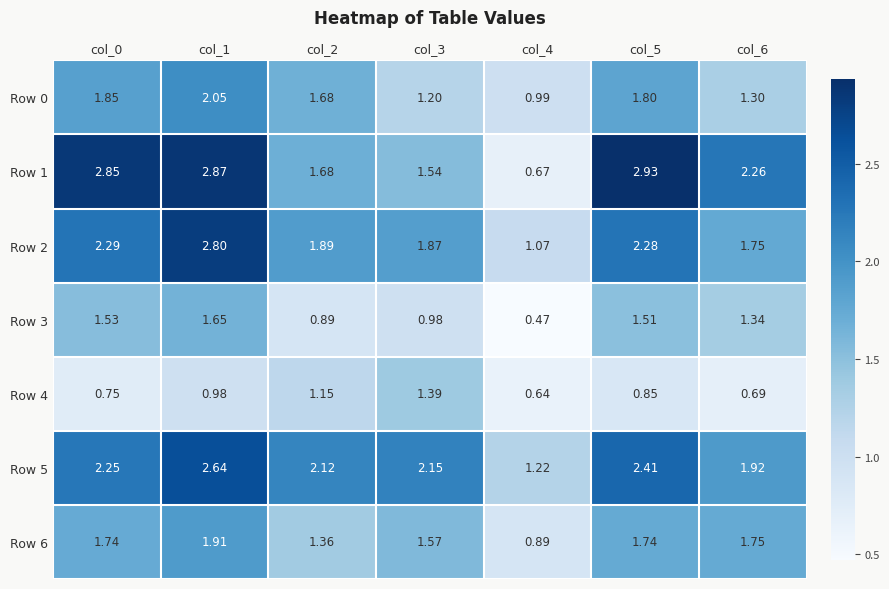

At which category is the sum across all series the highest?

col_1